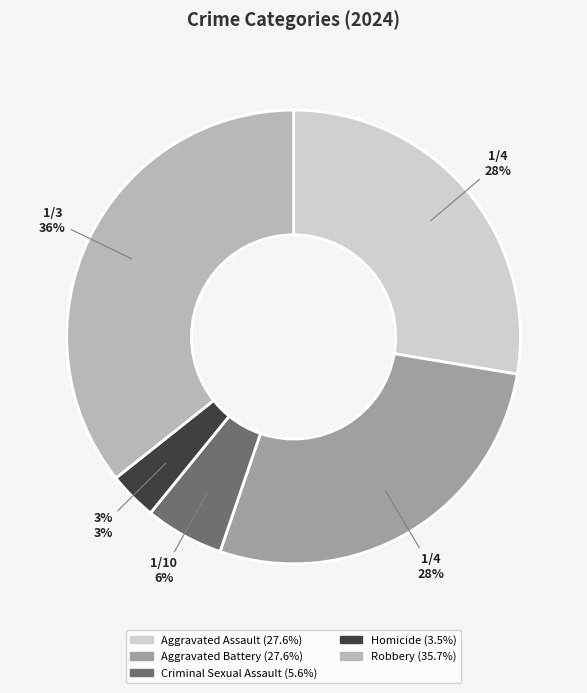

Is the sum of Homicide and Criminal Sexual Assault greater than half?

No